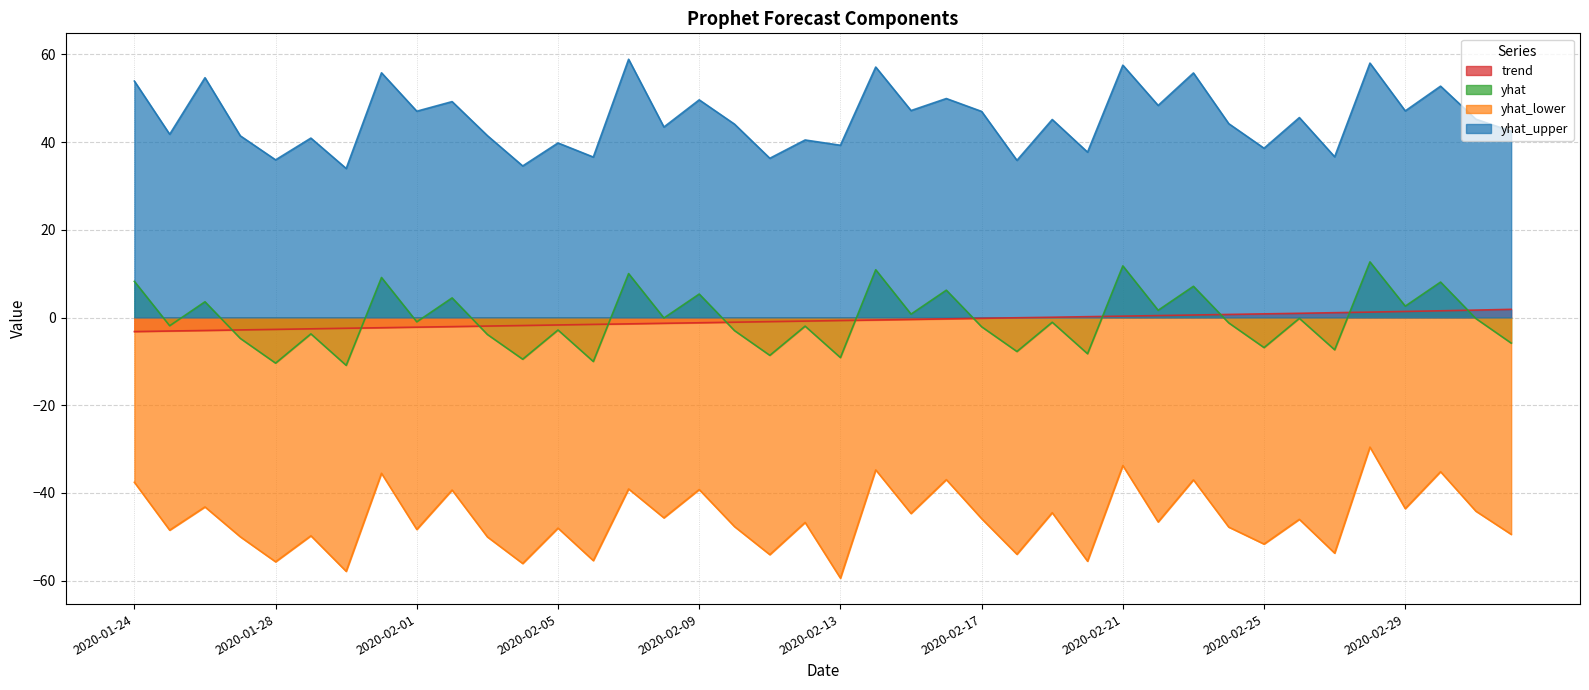

What is the label of the 39th point from the right?

2020-01-25